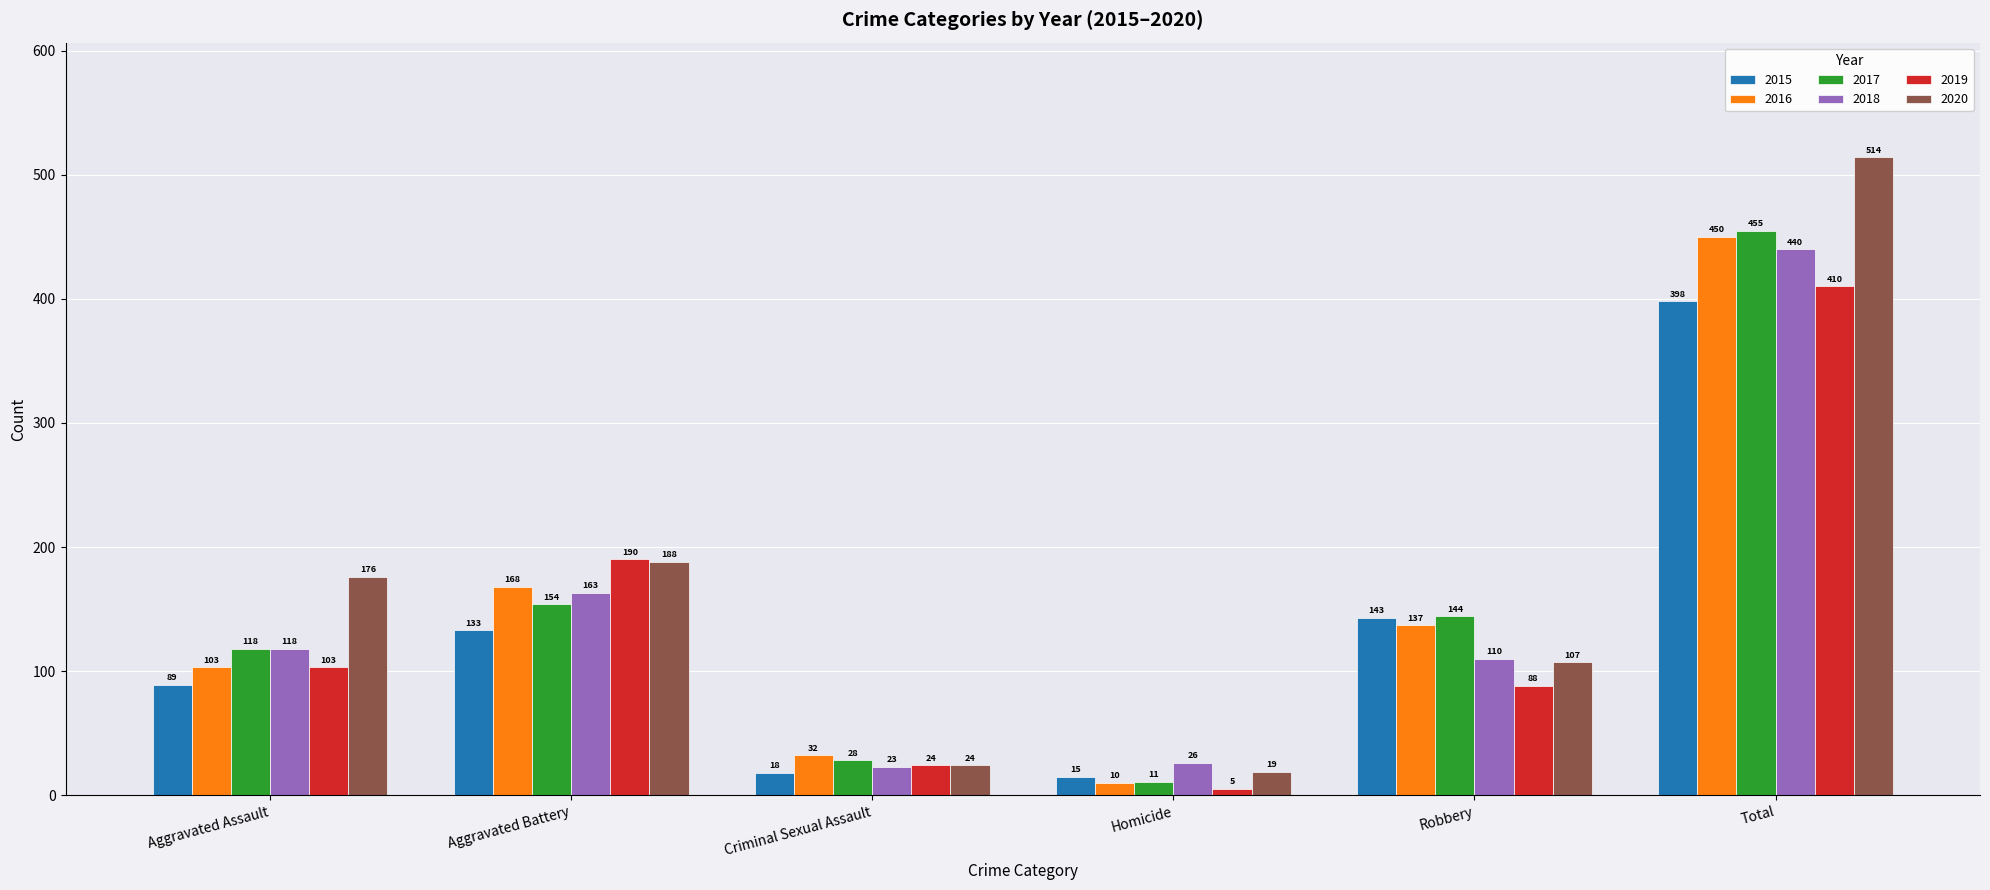

What is the difference between the second highest and minimum values in the 2016 series?

158